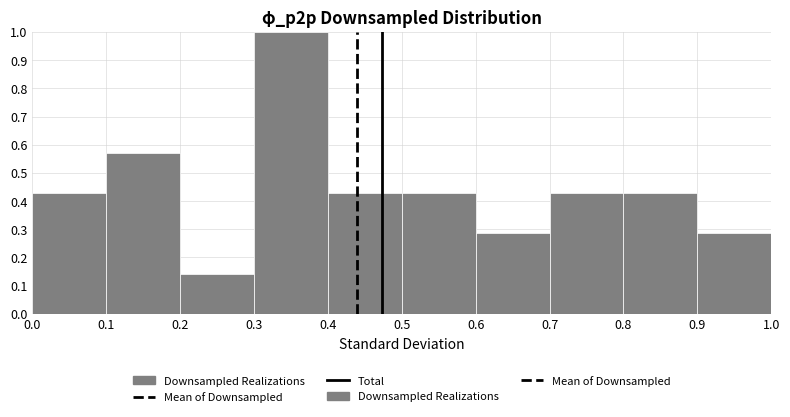

Reading left to right, transcribe this chart: for each bar, give the range it covers on the x-axis and its height. The values are not printed on the chart, so give them approximately, as read against the axis.

0.0 to 0.1: 0.43
0.1 to 0.2: 0.57
0.2 to 0.3: 0.14
0.3 to 0.4: 1.00
0.4 to 0.5: 0.43
0.5 to 0.6: 0.43
0.6 to 0.7: 0.29
0.7 to 0.8: 0.43
0.8 to 0.9: 0.43
0.9 to 1.0: 0.29